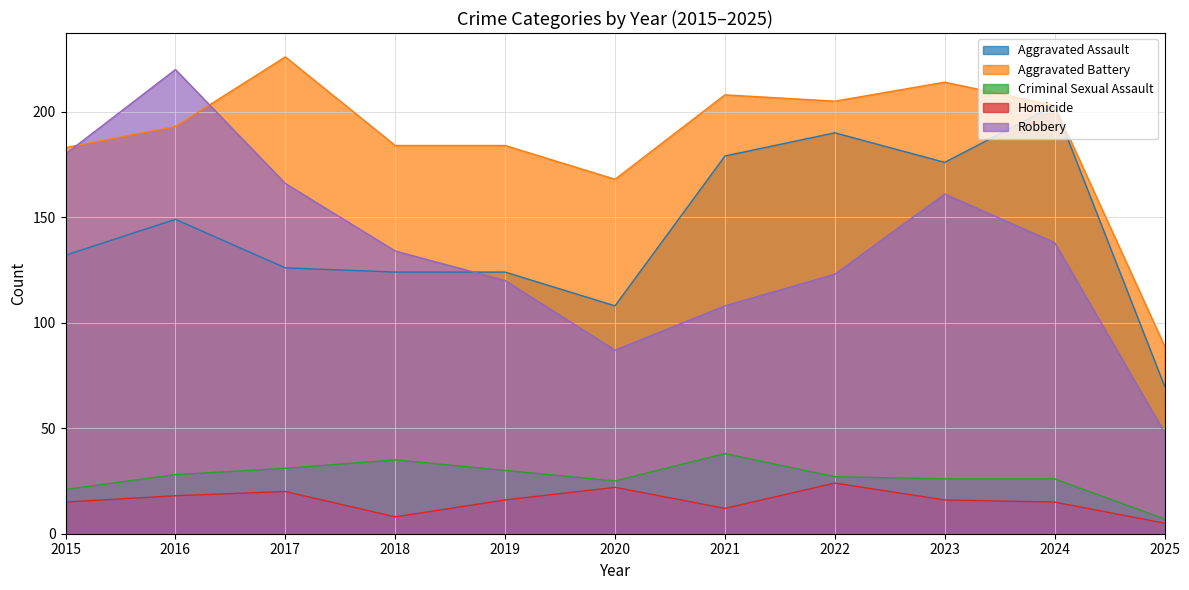

At which label does Homicide reach its peak?

2022